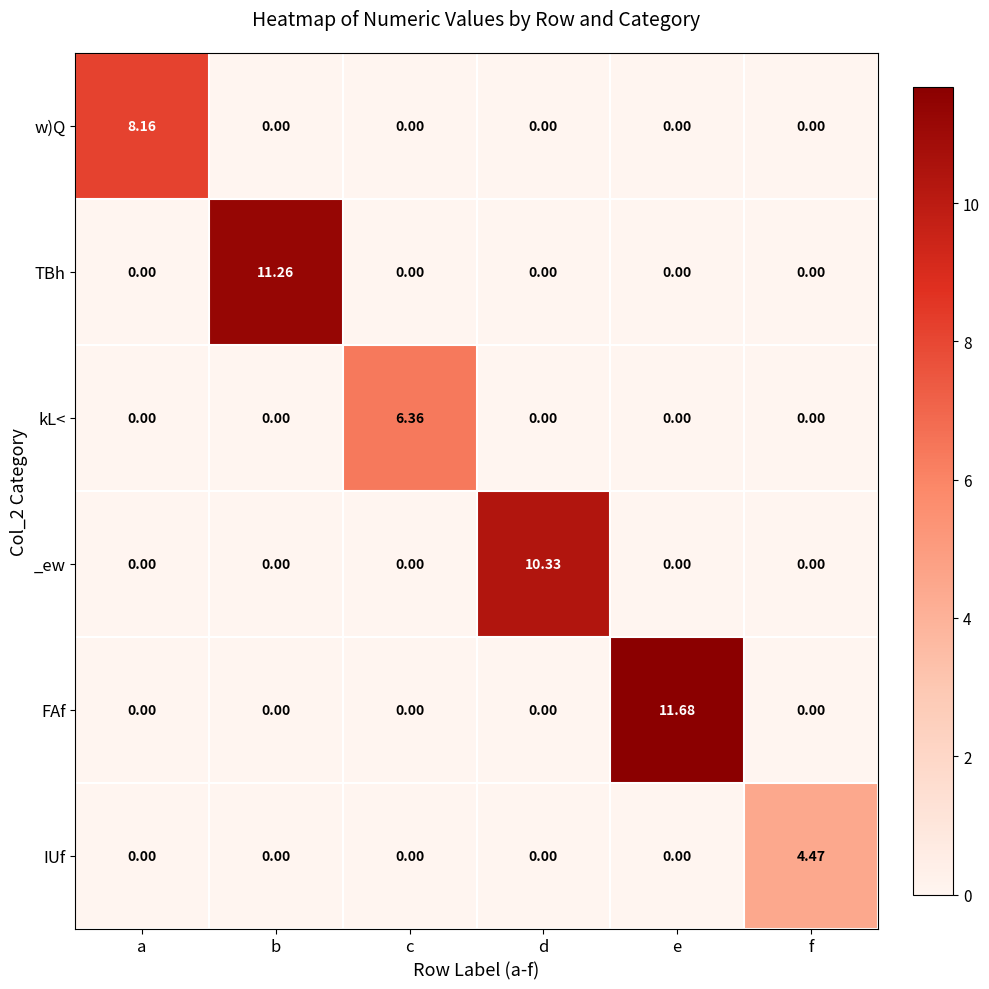

At how many categories does at least one series exceed 7?

4